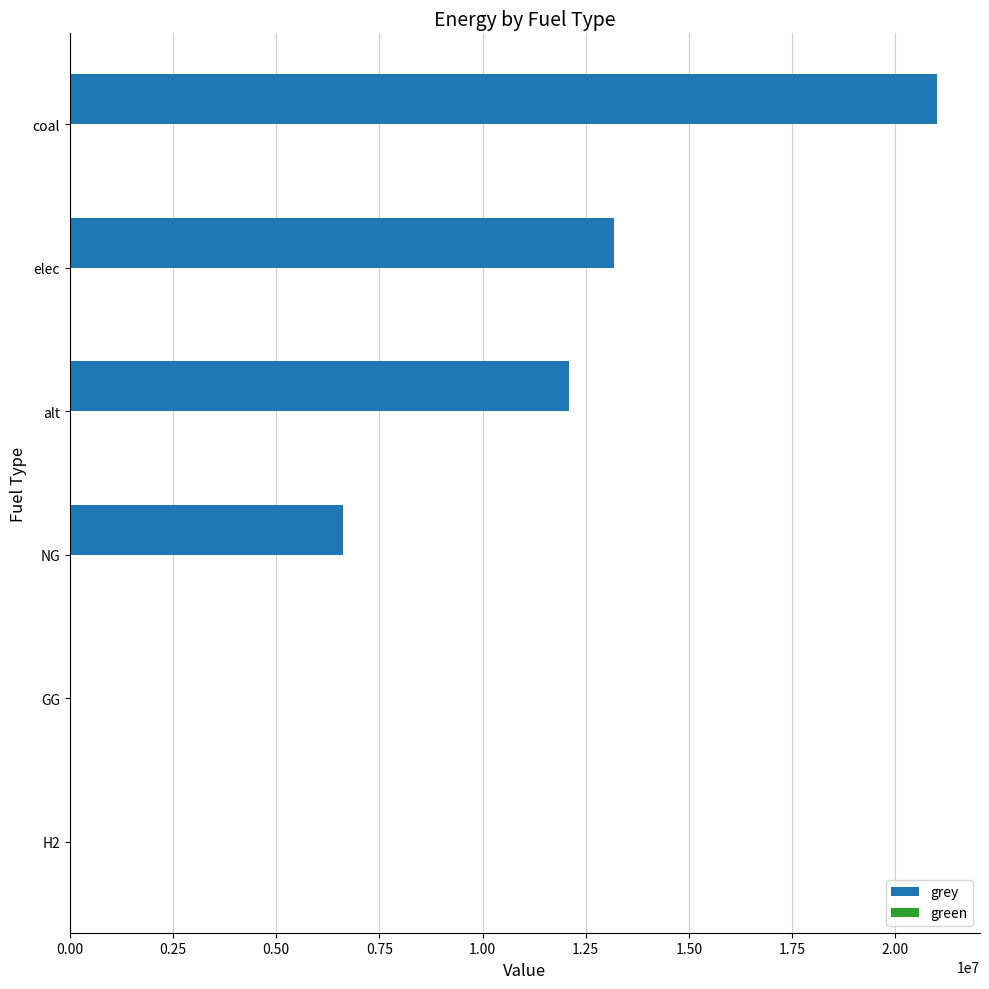

What is the sum of all values?

52894364.5